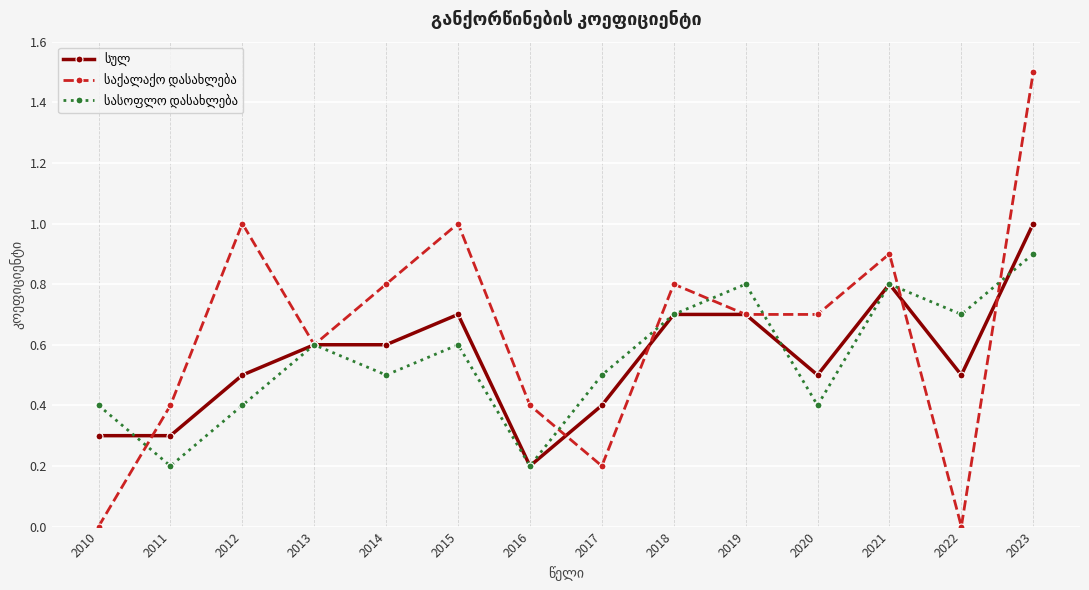

What is the difference between the highest and lowest values at 2012?

0.6